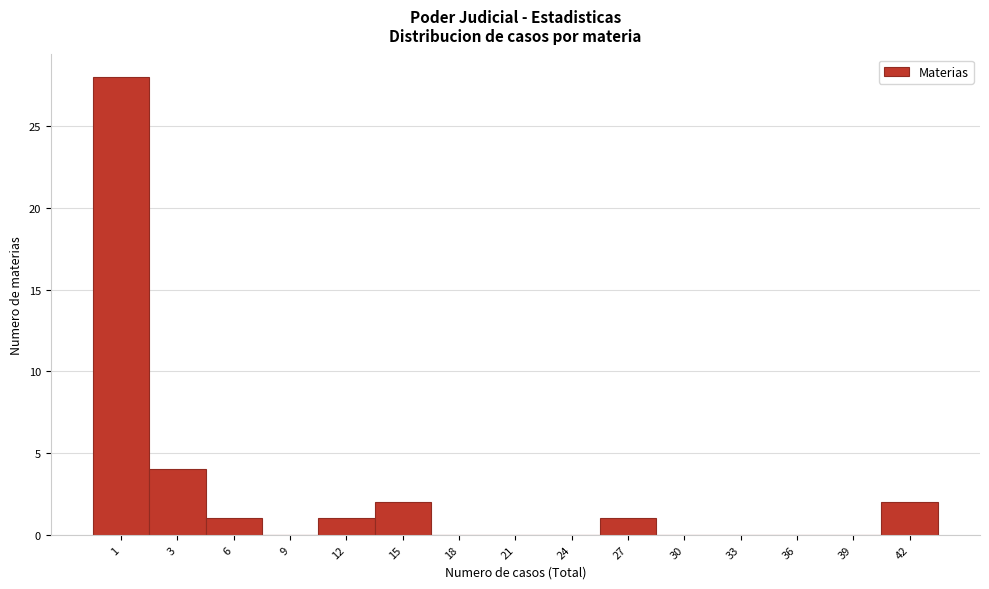

Reading left to right, list all the values displayed in this chart.

1=28	3=4	6=1	9=0	12=1	15=2	18=0	21=0	24=0	27=1	30=0	33=0	36=0	39=0	42=2